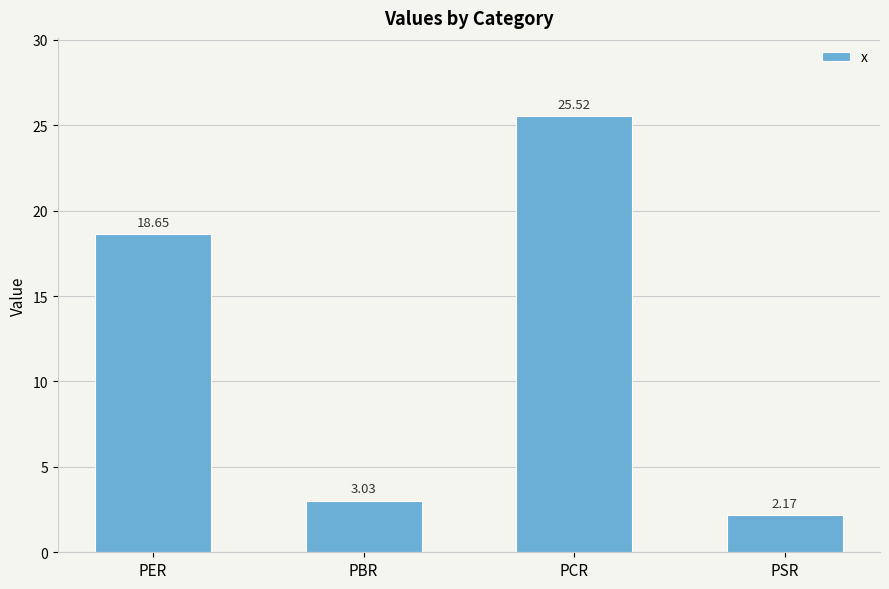

What is the label of the 3rd bar from the left?

PCR